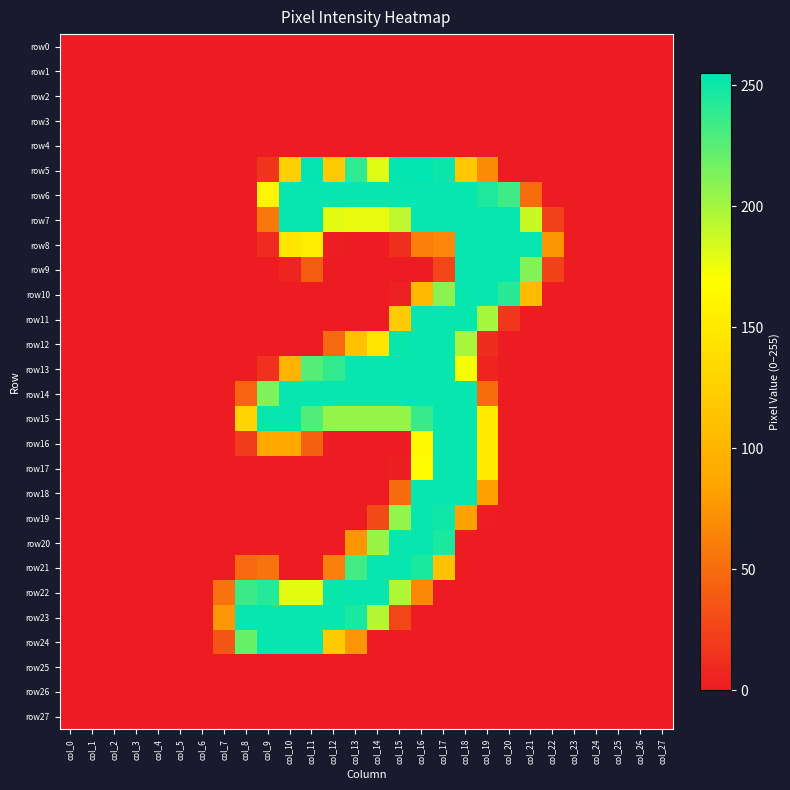

Which series has the largest range (max minus min)?

row5